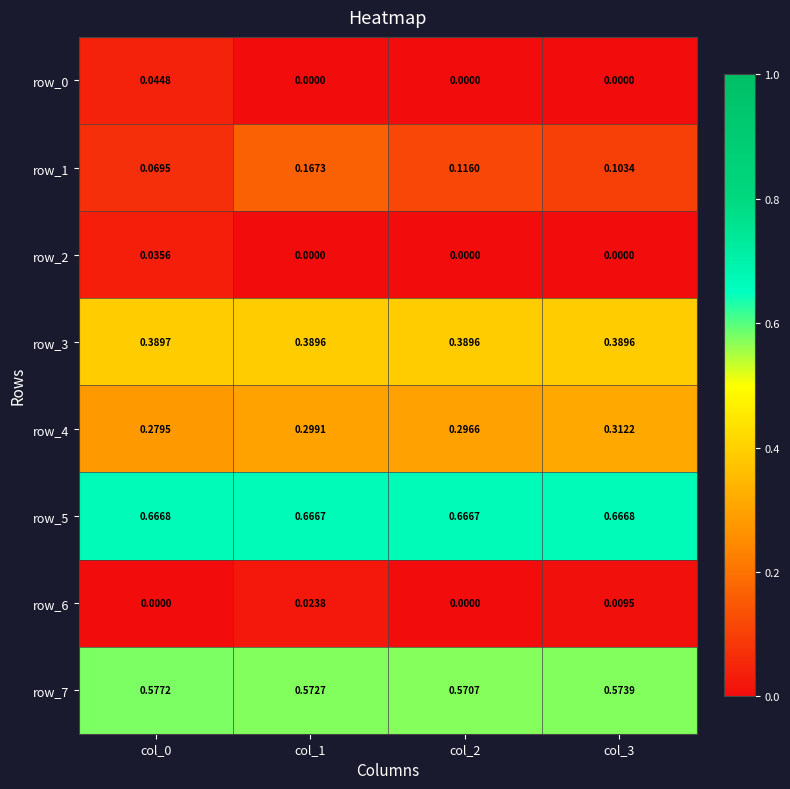

At how many categories does at least one series exceed 0?

4